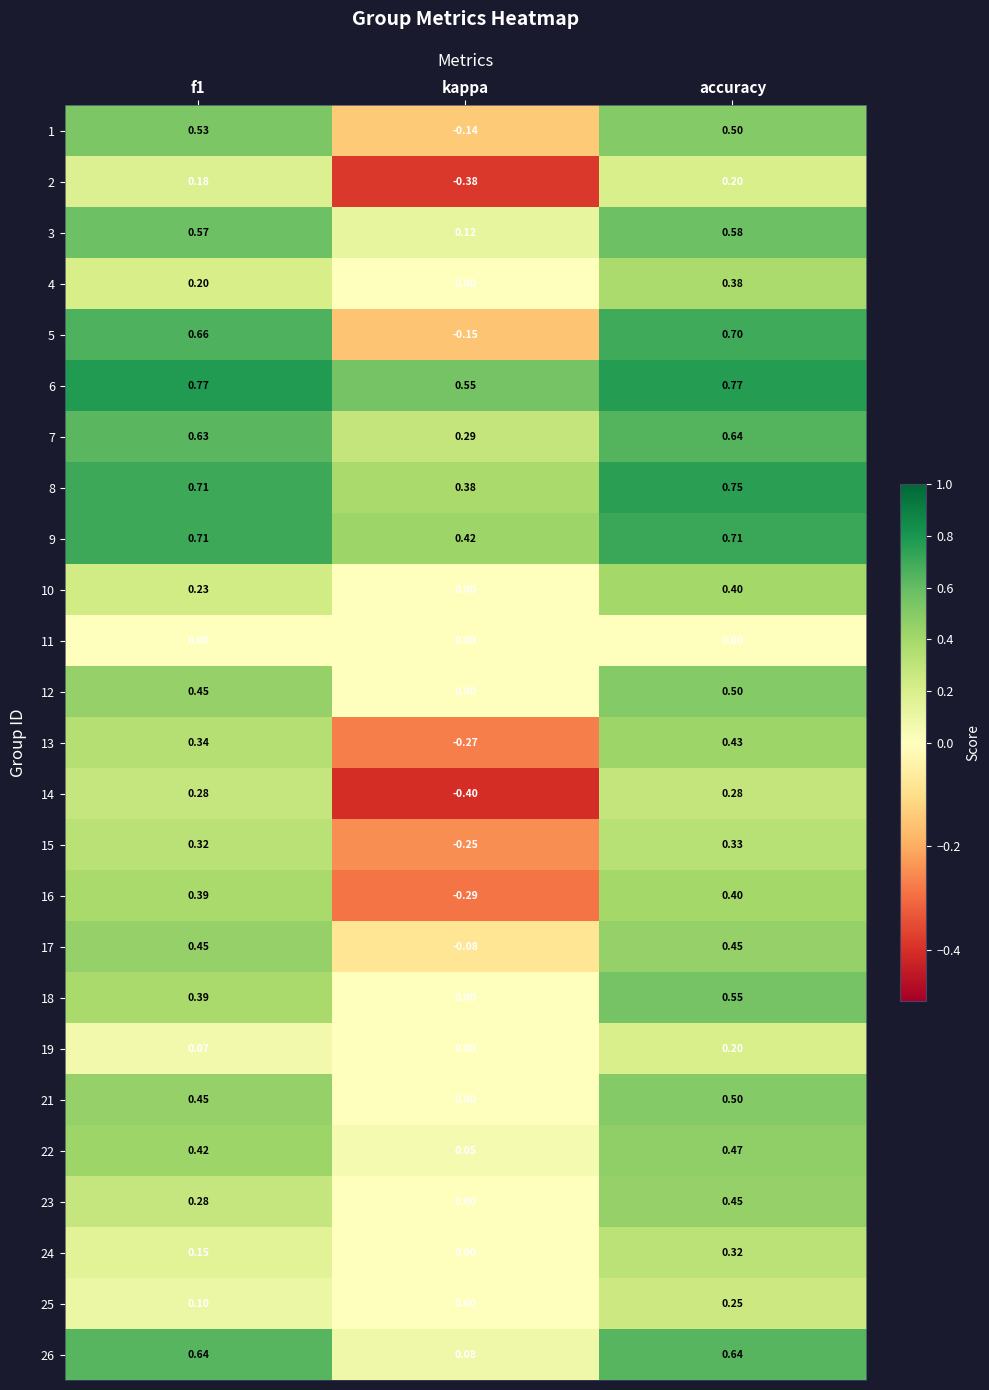

At which label is 24 closest to 0?

kappa